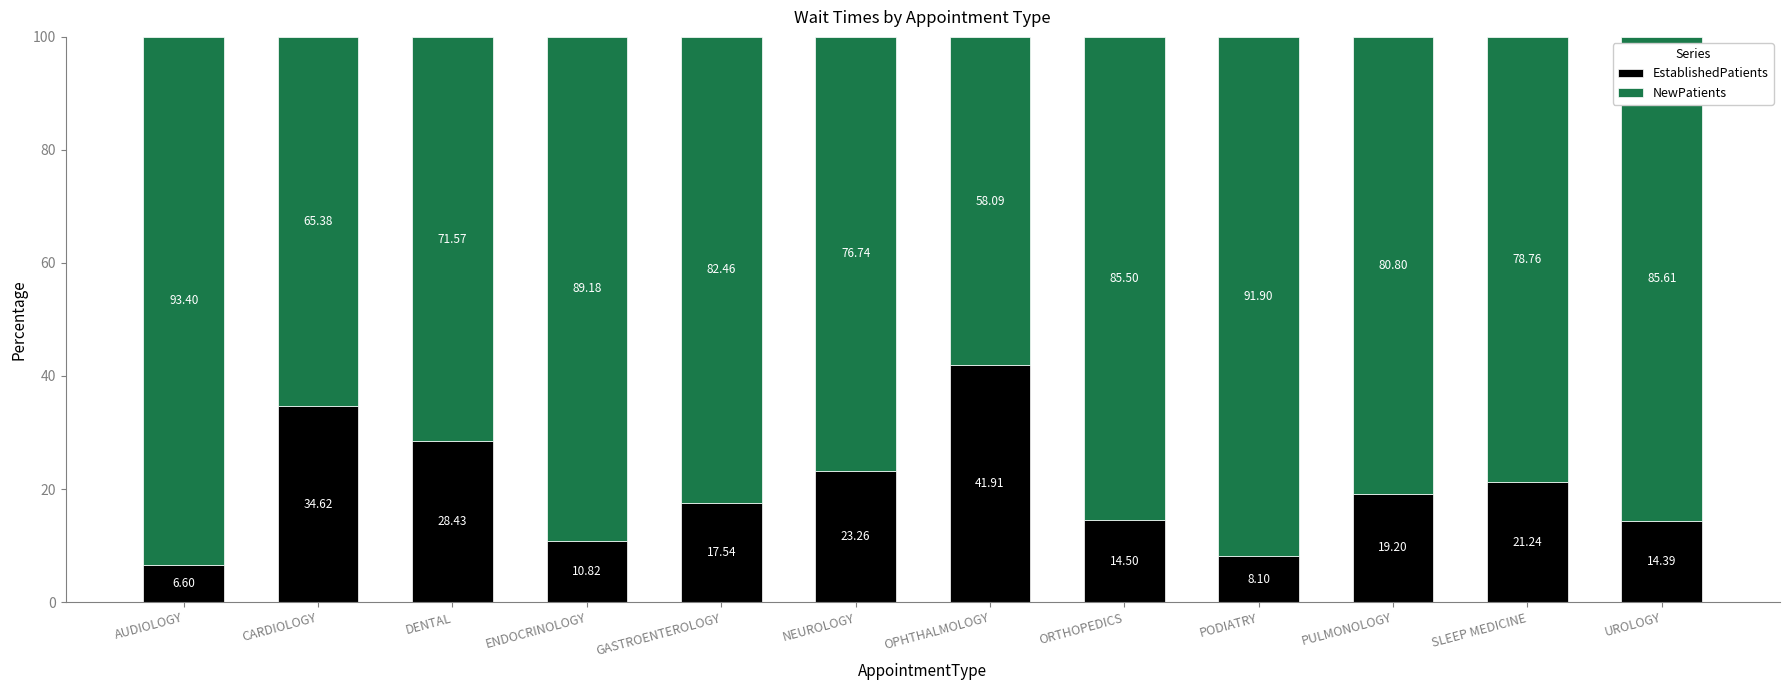

Rank the categories by EstablishedPatients value from highest to lowest.

OPHTHALMOLOGY, CARDIOLOGY, DENTAL, NEUROLOGY, SLEEP MEDICINE, PULMONOLOGY, GASTROENTEROLOGY, ORTHOPEDICS, UROLOGY, ENDOCRINOLOGY, PODIATRY, AUDIOLOGY